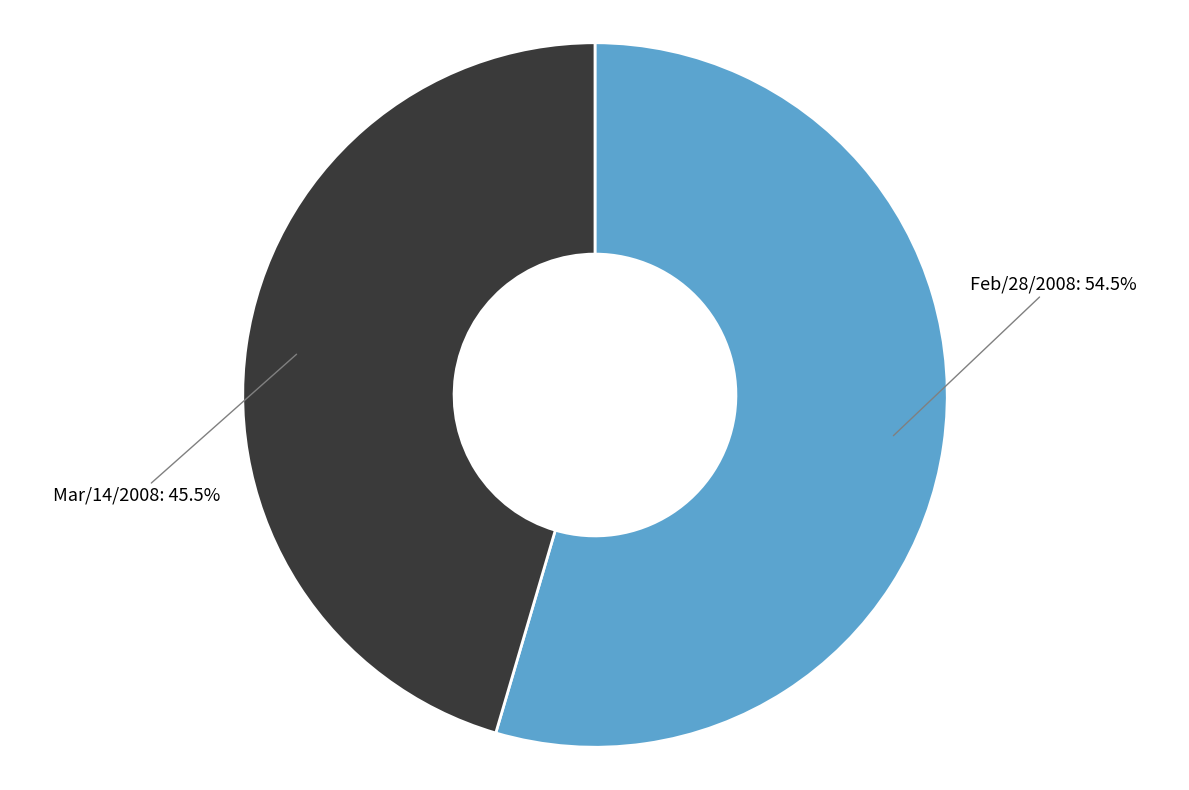

Does Feb/28/2008 account for over 50% of the chart?

Yes